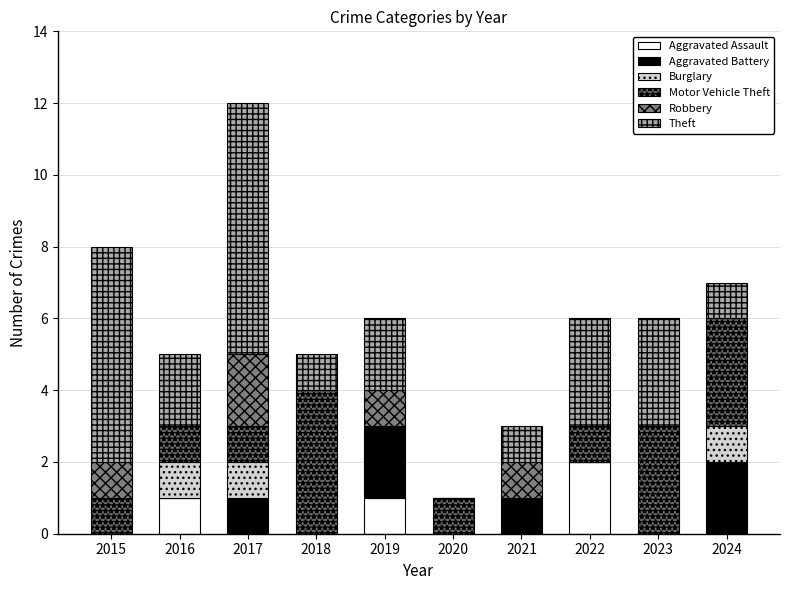

Count the number of categories in the chart.

10